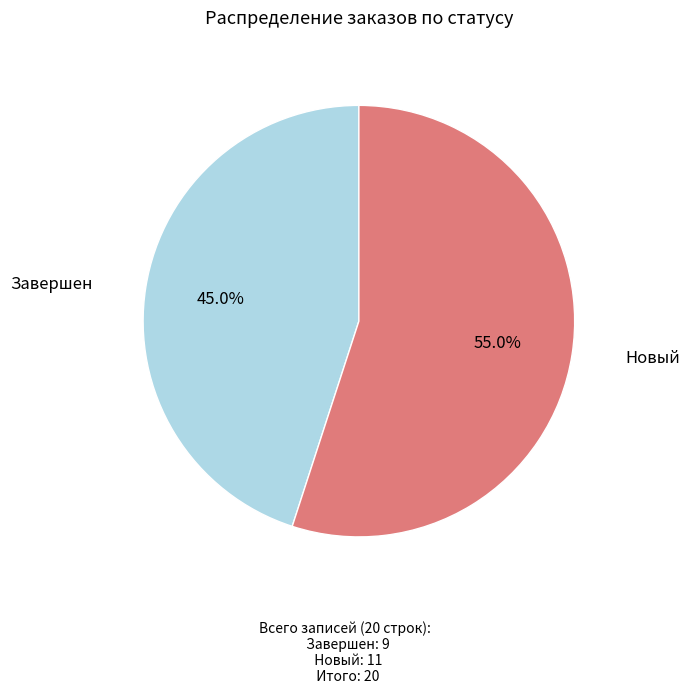

Which category has the smallest portion of the pie?

Завершен